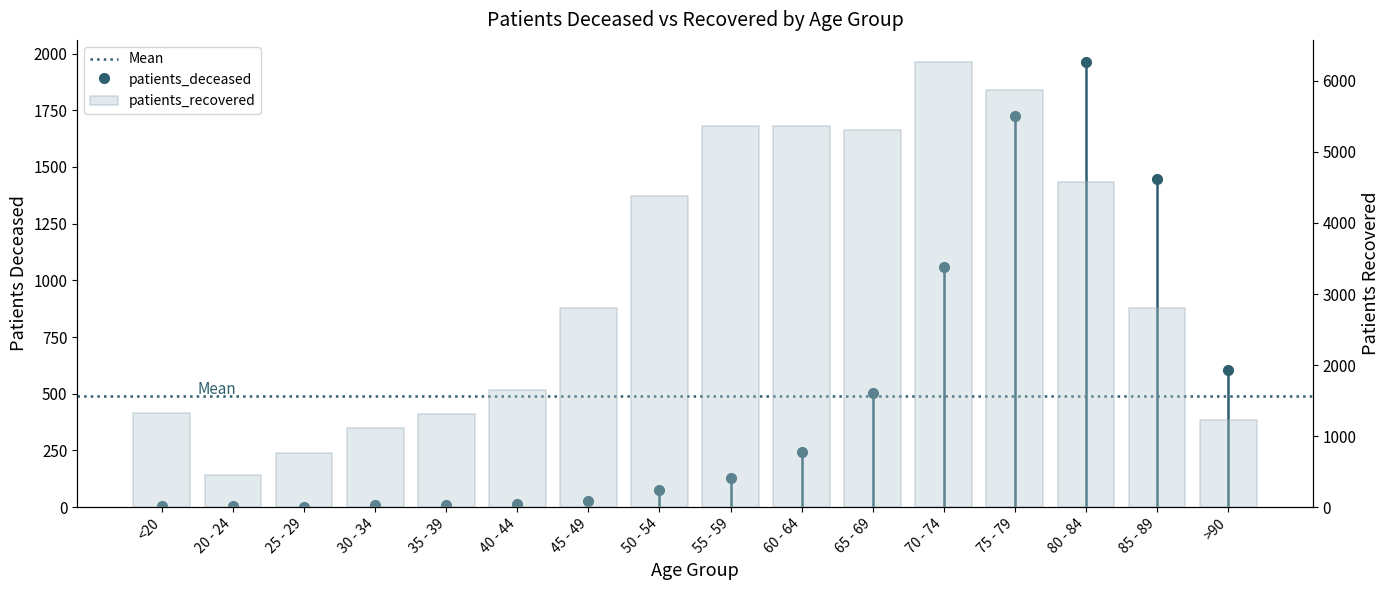

How many series are shown in this chart?

2